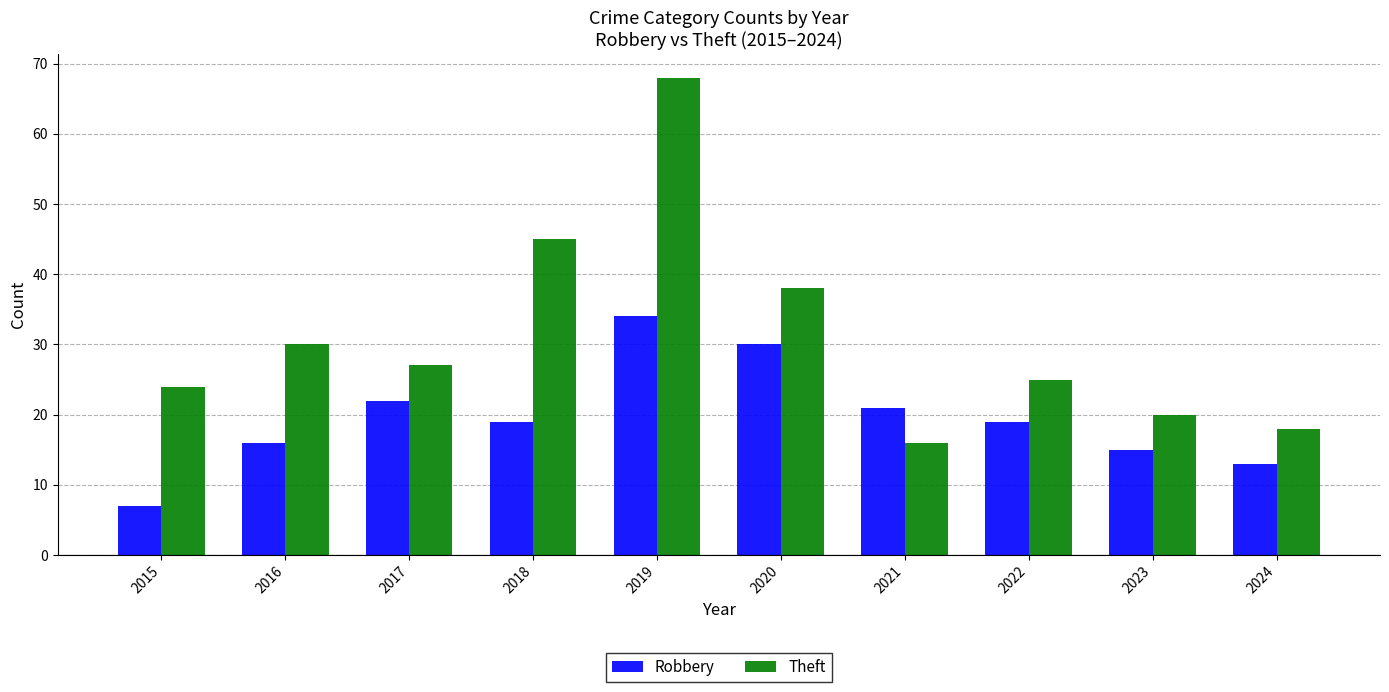

Reading right to left, extract all data points from this chart.

Robbery: 2024=13	2023=15	2022=19	2021=21	2020=30	2019=34	2018=19	2017=22	2016=16	2015=7
Theft: 2024=18	2023=20	2022=25	2021=16	2020=38	2019=68	2018=45	2017=27	2016=30	2015=24